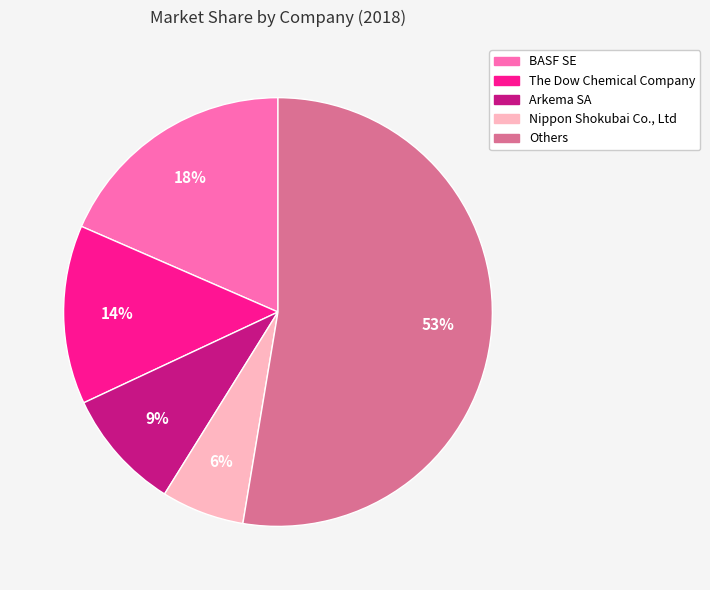

Combined, do Others and Nippon Shokubai Co., Ltd account for over 50%?

Yes